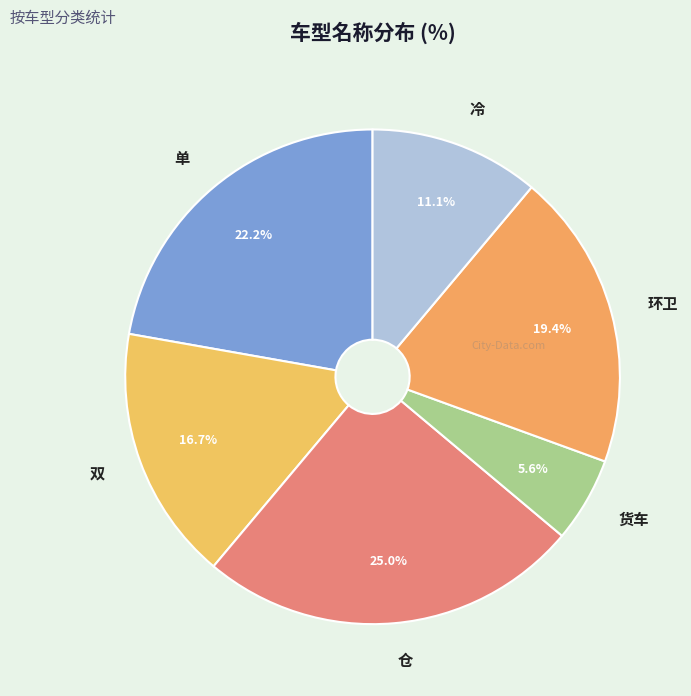

How many slices are in this pie chart?

6